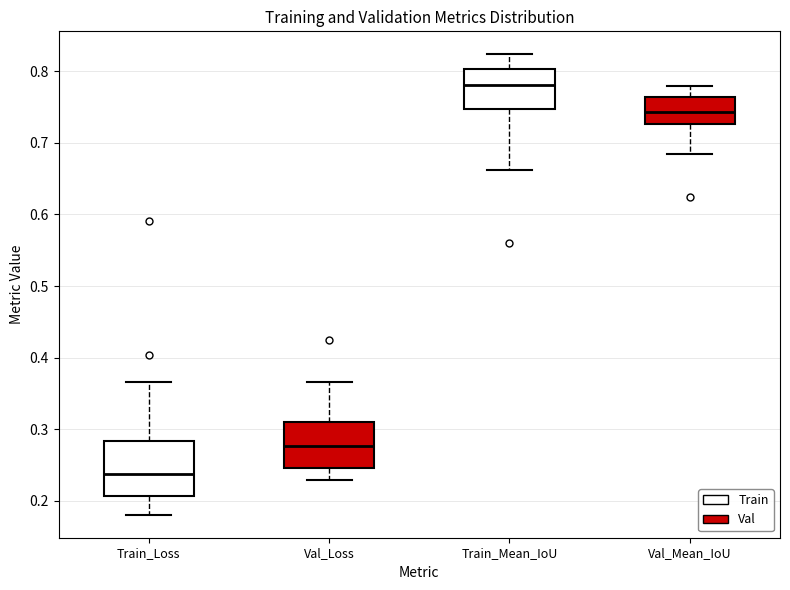

Which box's median line is the lowest?

Train_Loss